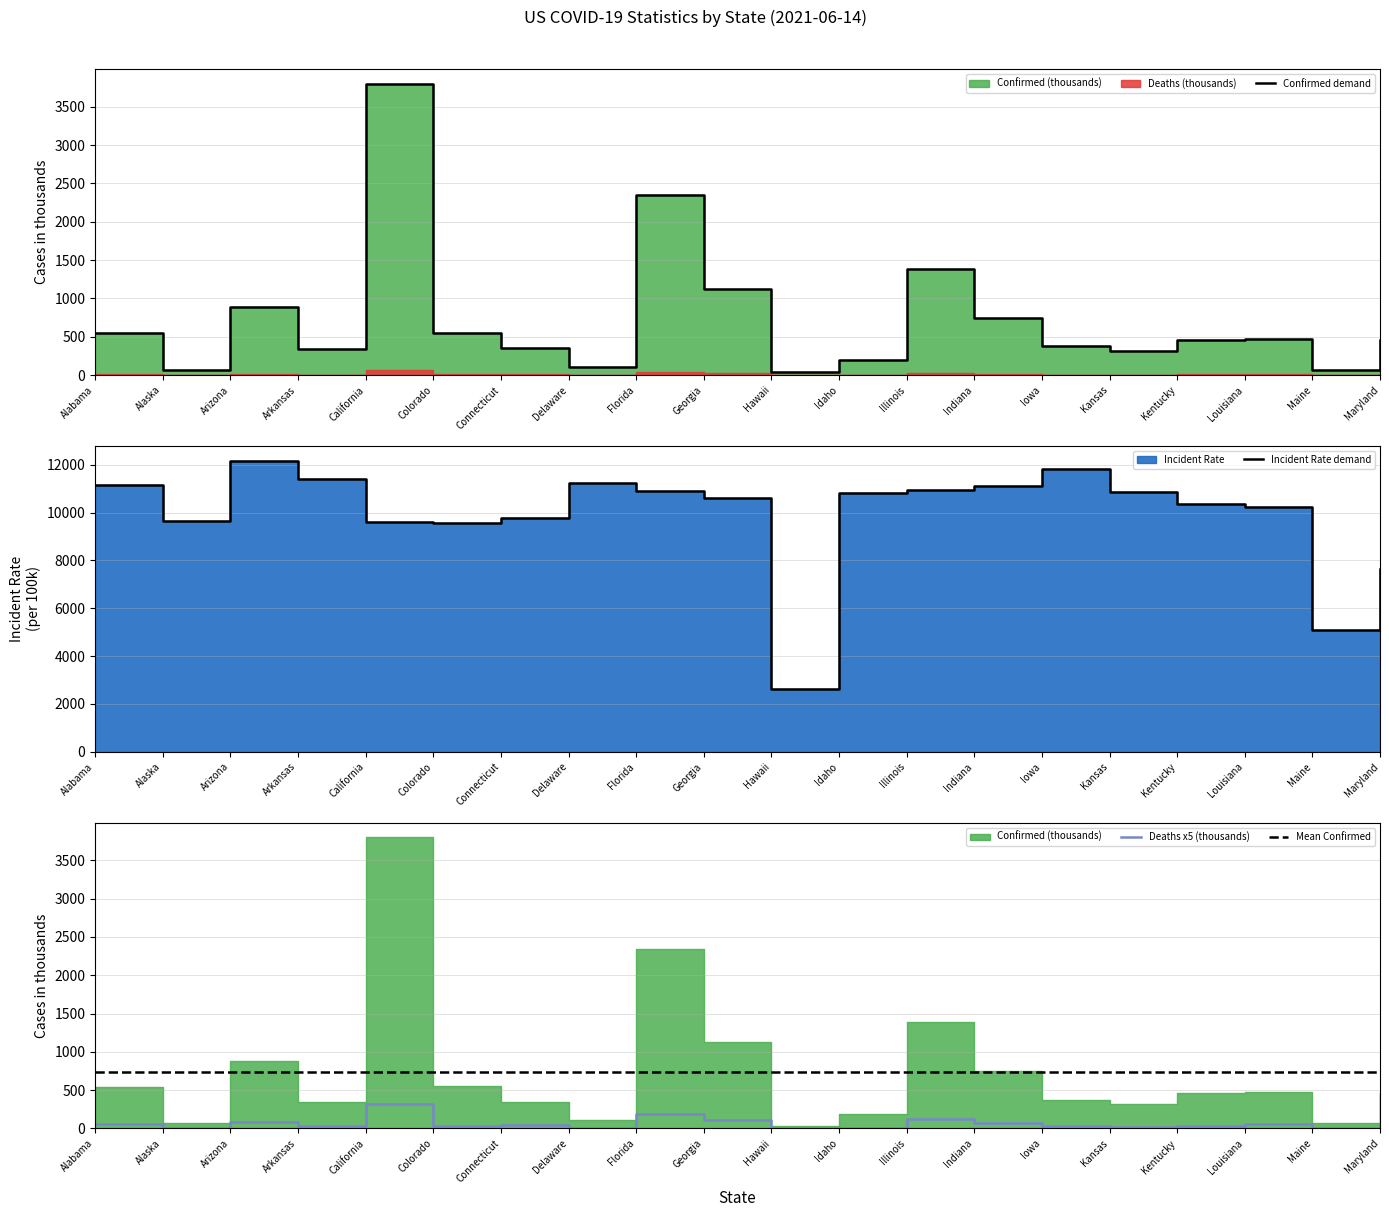

At Louisiana, list the series in order from smallest to largest.

Deaths x5 (thousands), Confirmed demand, Mean Confirmed, Incident Rate demand